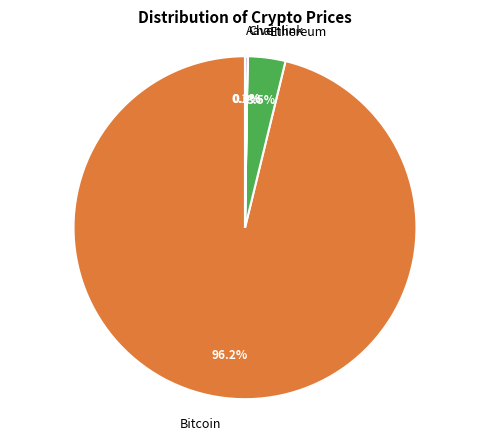

Which slice is the largest?

Bitcoin